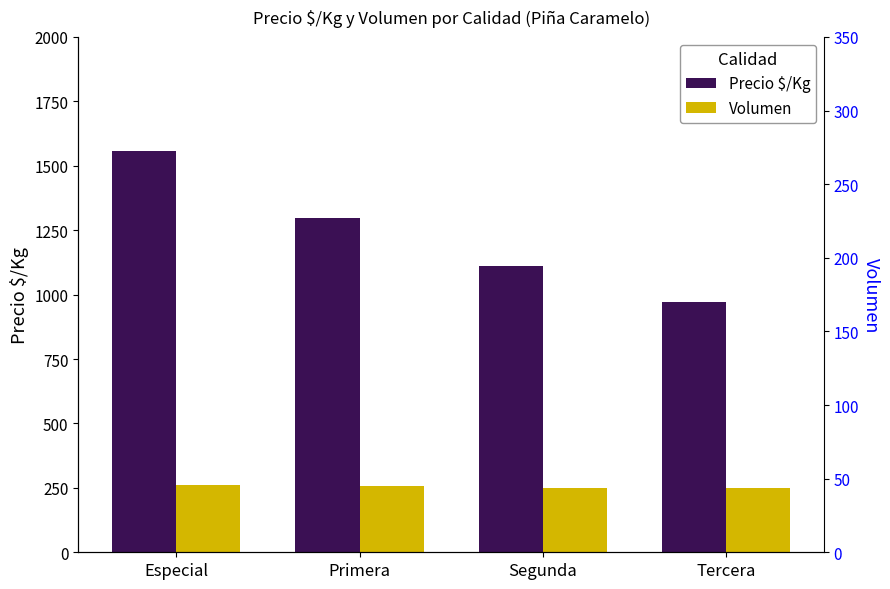

At which label does Volumen reach its minimum?

Segunda